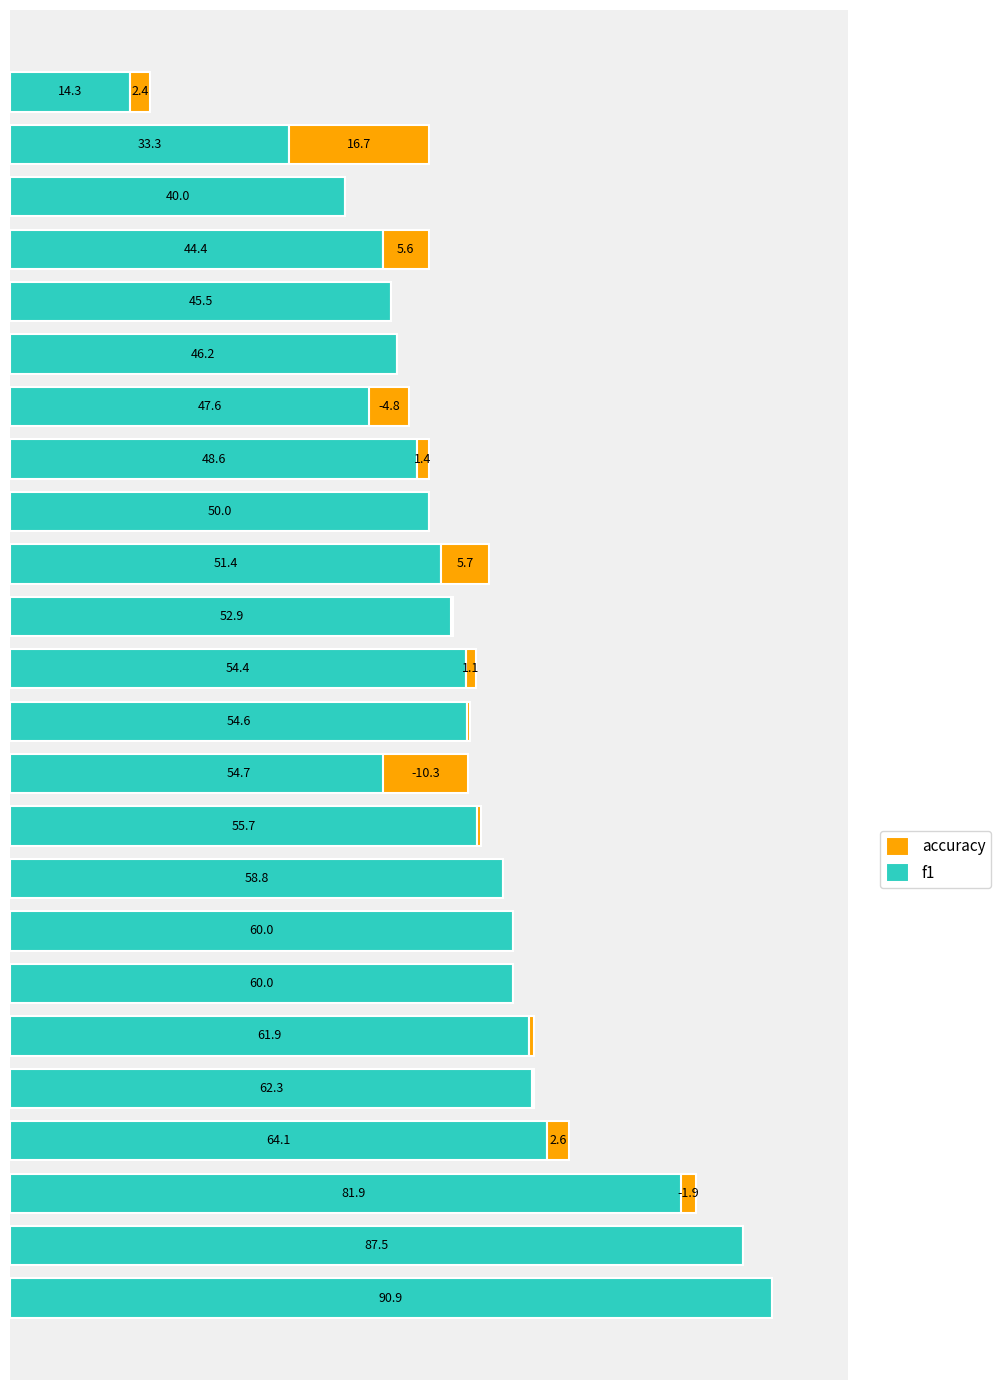

What are all the series names shown in the legend?

f1, accuracy